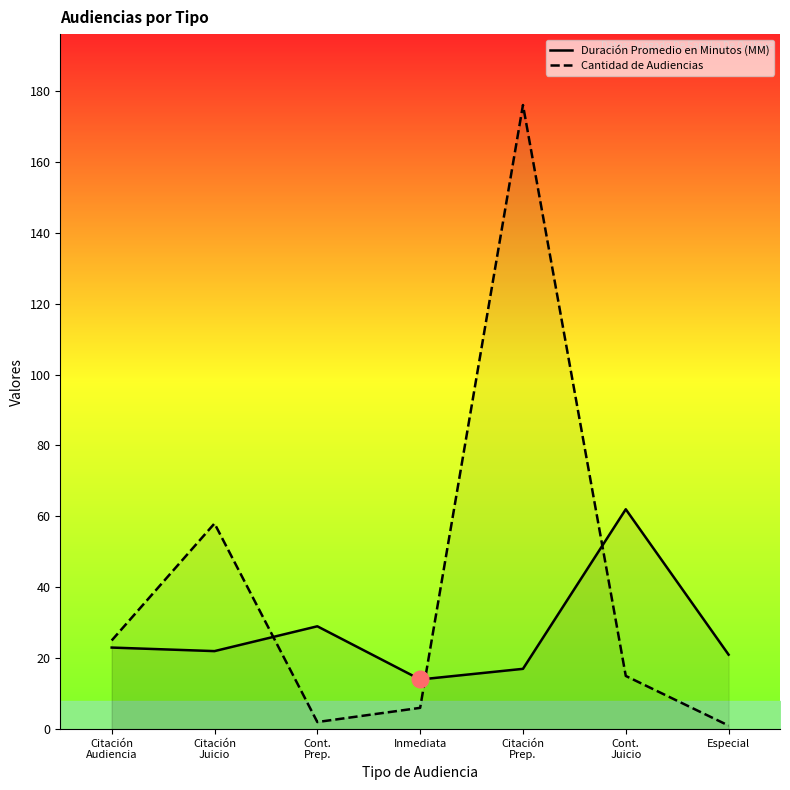

Which label corresponds to the smallest value in the chart?

Especial